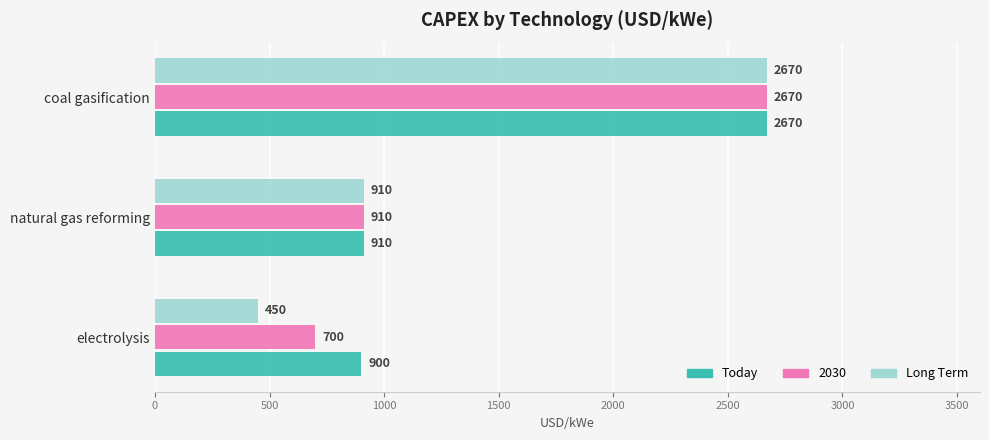

The value of 2030 at natural gas reforming is 1594. True or false?

False